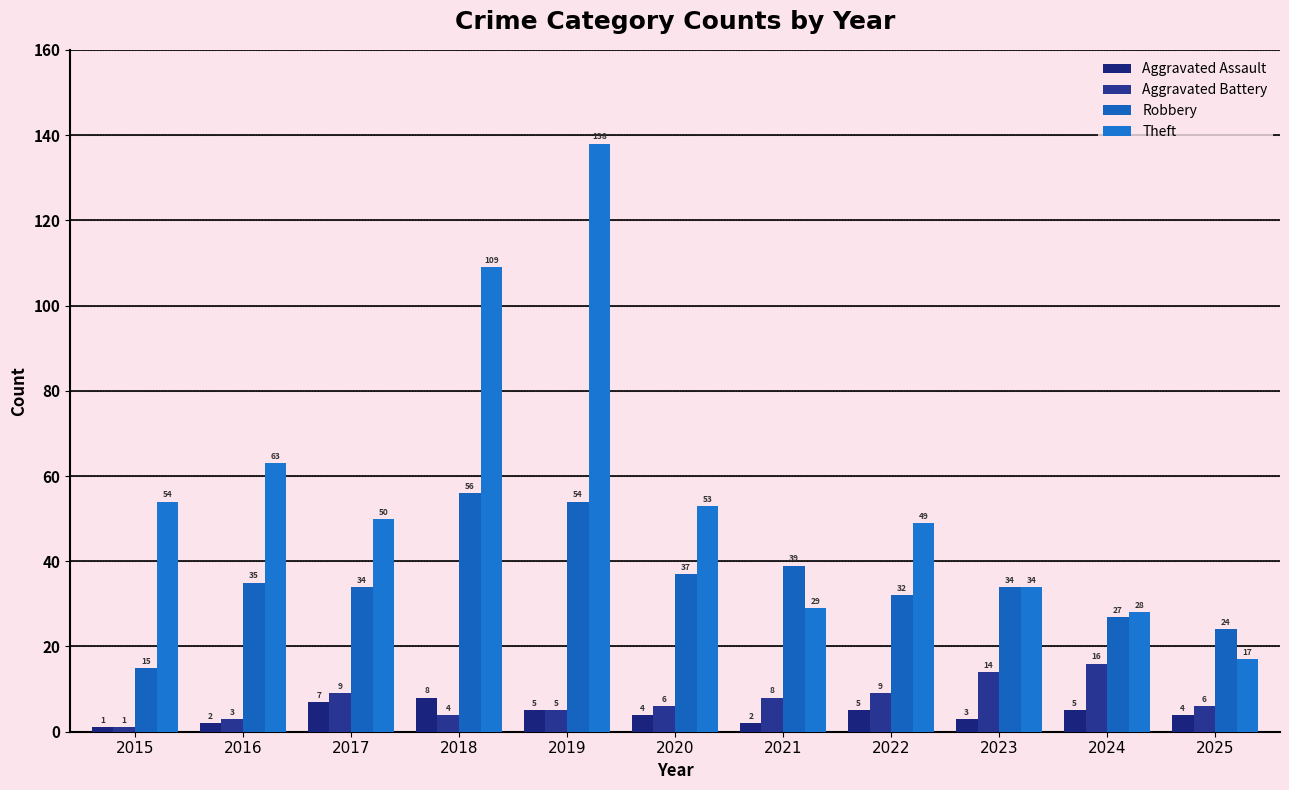

At which label does Robbery reach its minimum?

2015